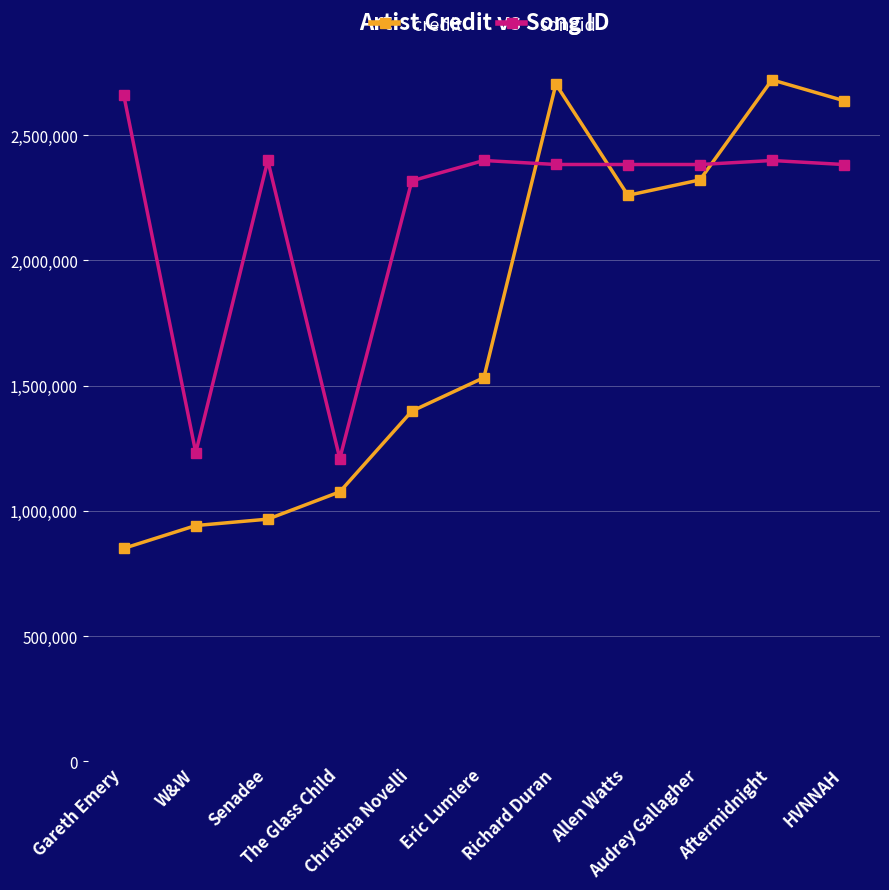

What is the total value across all series at W&W?

2174215